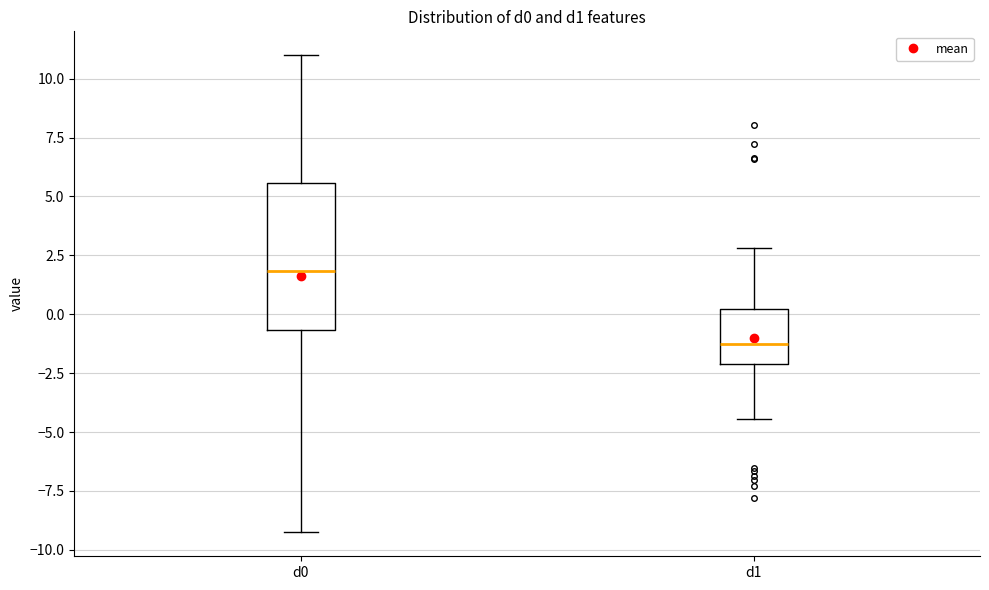

Reading left to right, read every box against the y-axis: the position of its median line, the range the box covers, and the ends of its whiskers. The values are not printed on the chart, so give them approximately, as read against the axis.

d0: median 2.0, box -0.5 to 5.5, whiskers -9.5 to 11.0
d1: median -1.5, box -2.0 to 0.0, whiskers -4.5 to 3.0